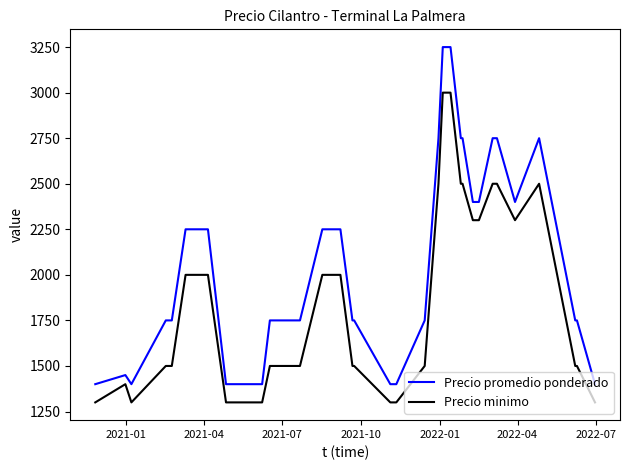

At how many categories does at least one series exceed 1609?

29